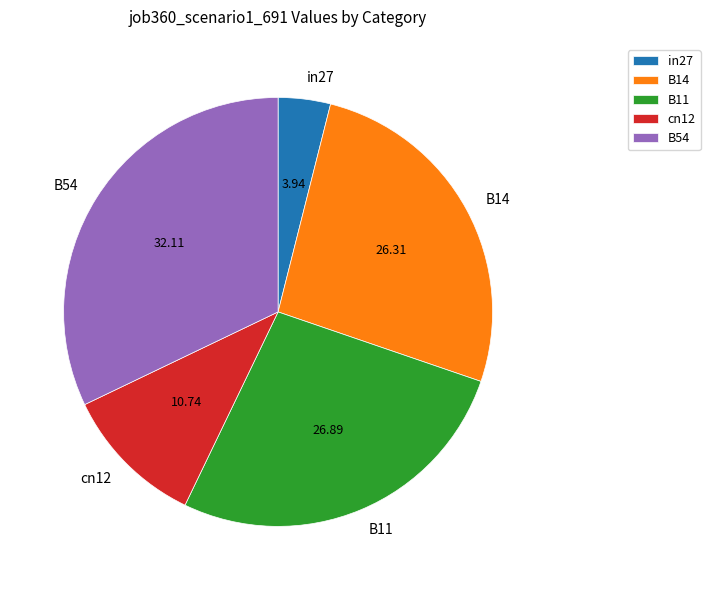

How many segments does this pie chart have?

5